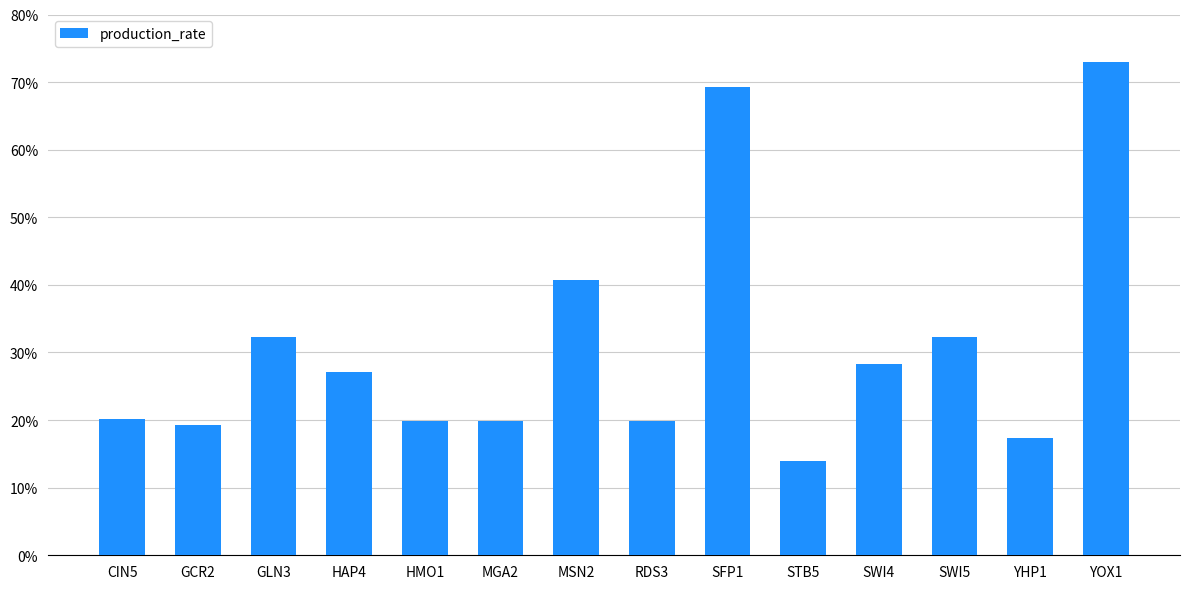

What is the sum of the values at RDS3 and MGA2?

0.4